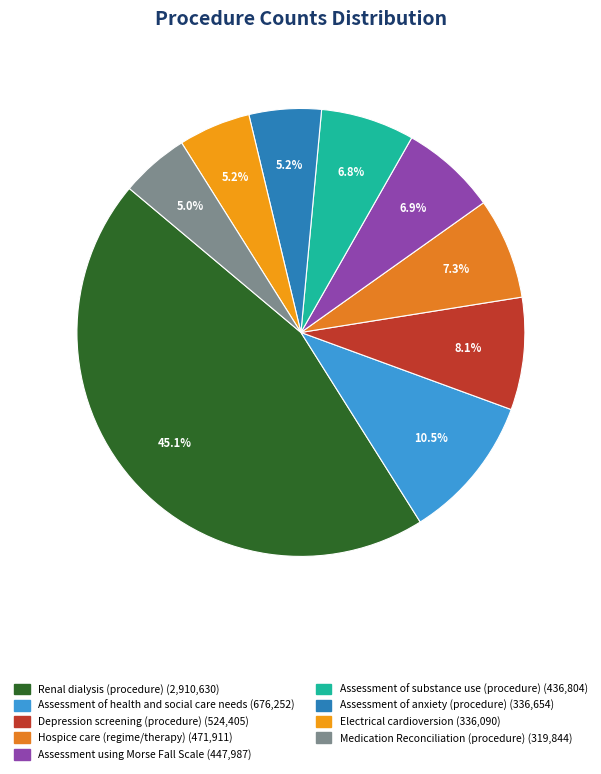

To the nearest percent, what is the combined percentage of Assessment using Morse Fall Scale and Hospice care (regime/therapy)?

14%